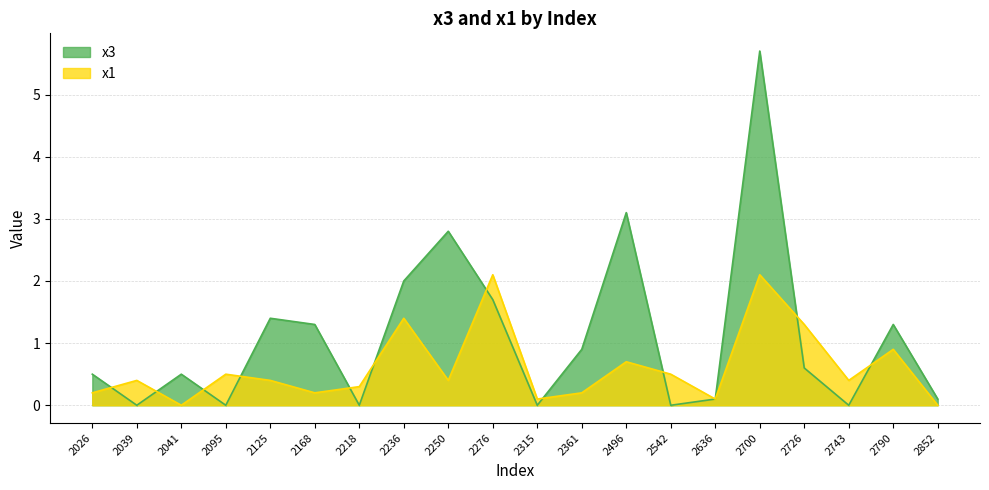

Count the number of categories in the chart.

20